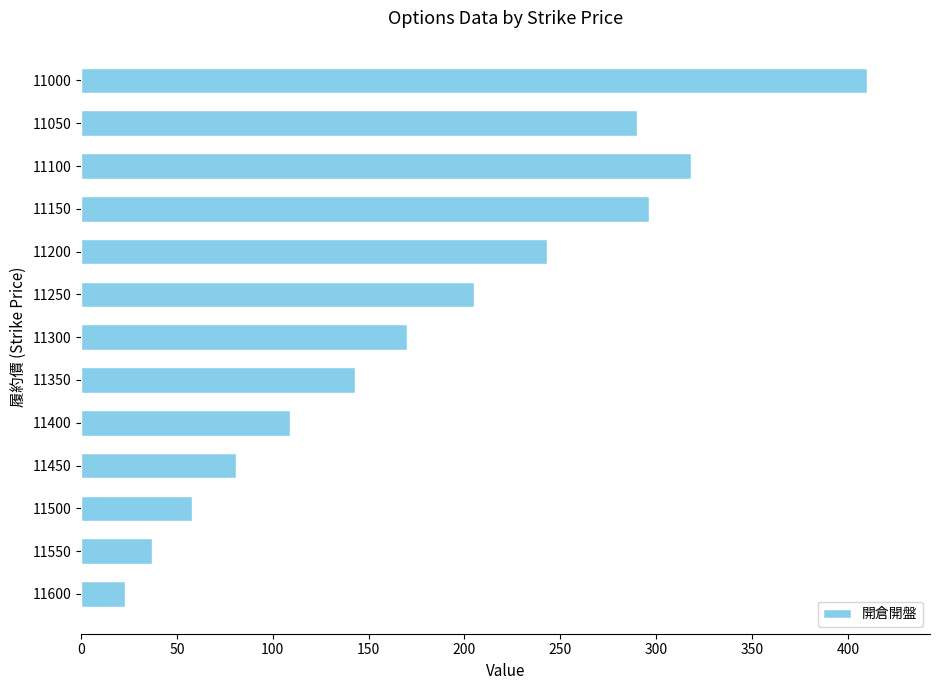

How many bars are there in total?

13